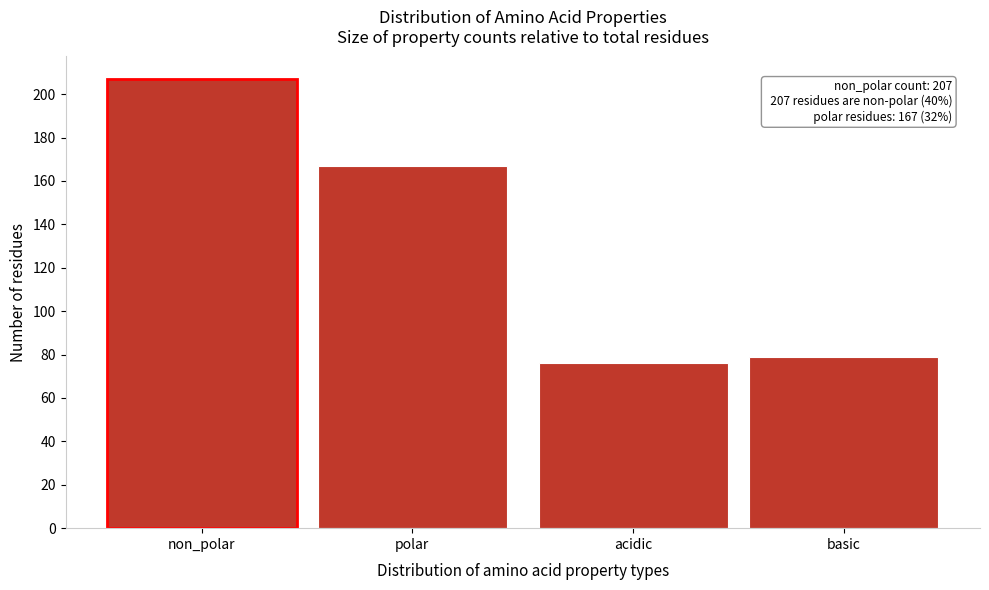

Reading left to right, transcribe all the data shown in this chart.

non_polar=207	polar=167	acidic=76	basic=79